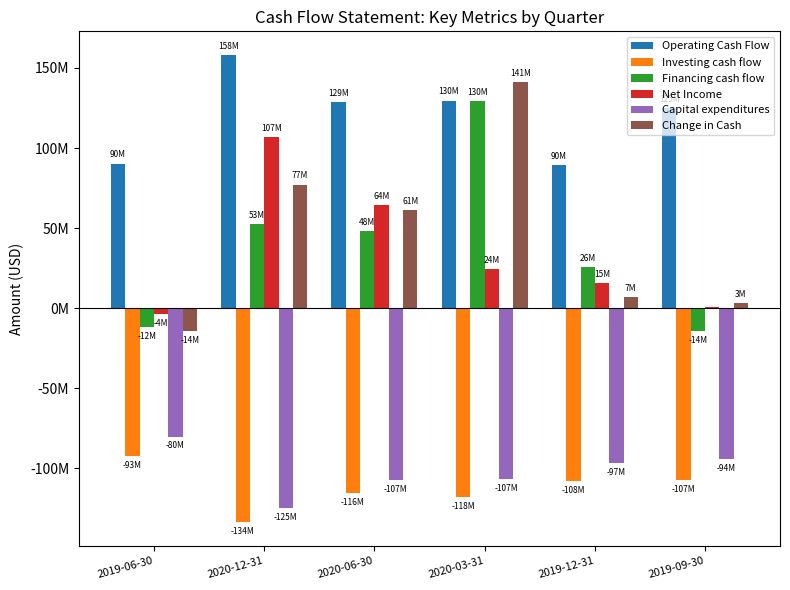

The Capital expenditures series shows -160852907 at 2020-03-31. True or false?

False